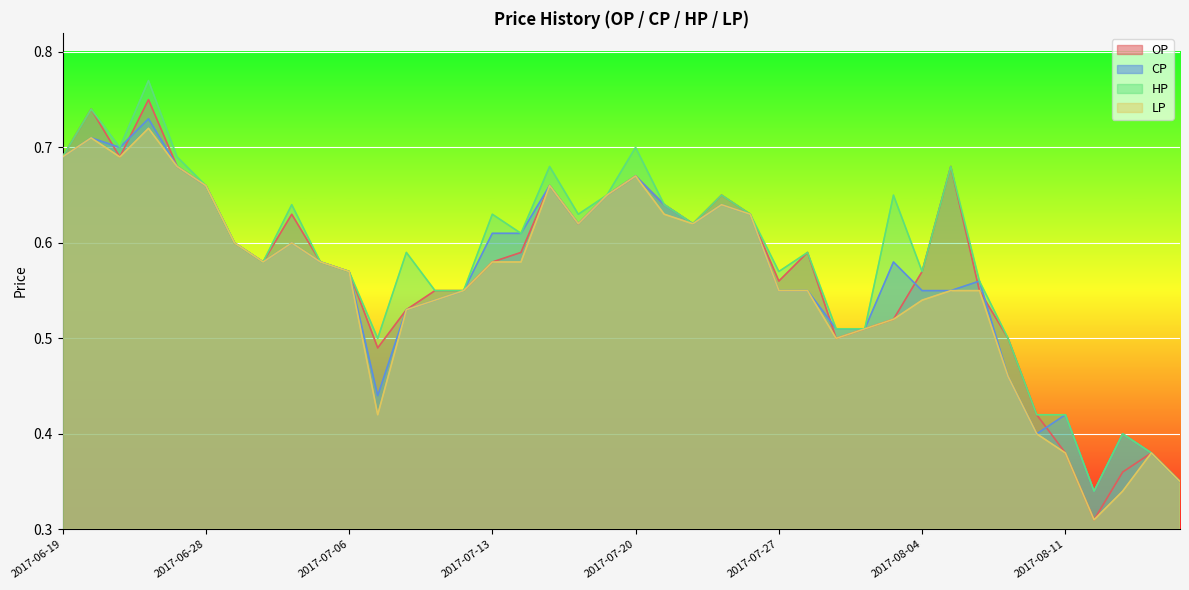

True or false: HP has a value of 0.6 at 2017-07-05.

True